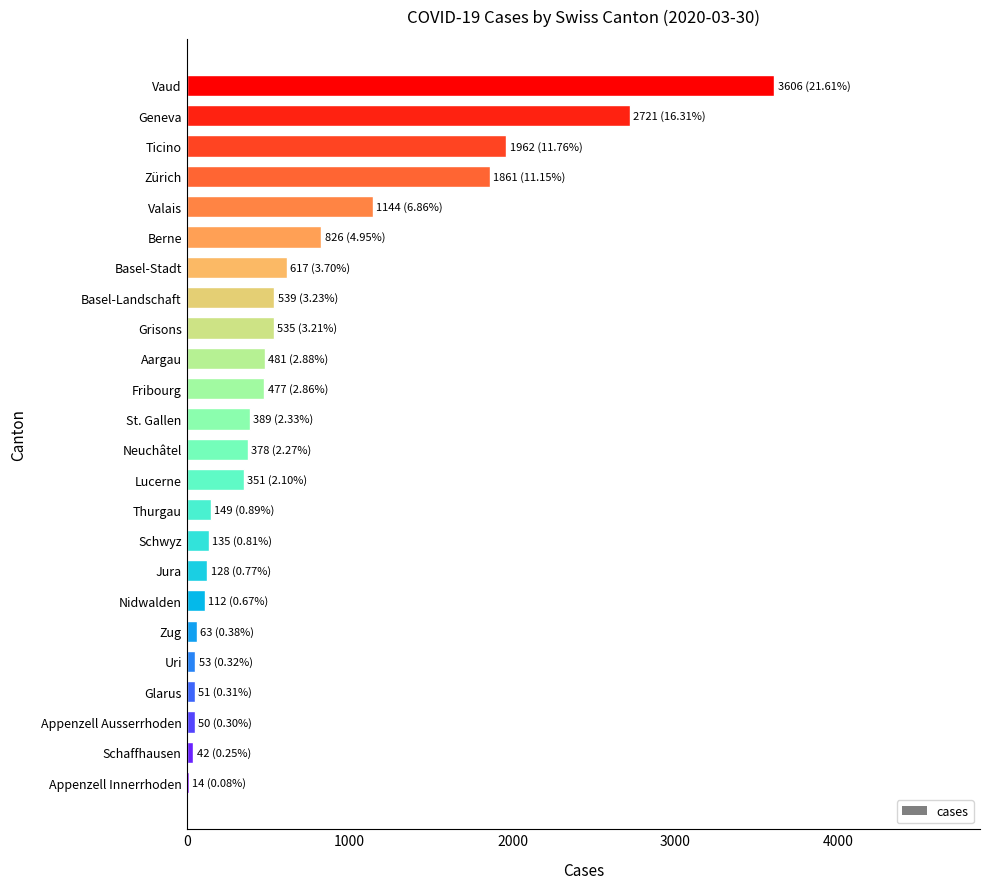

Which category has the highest value across all series?

Vaud